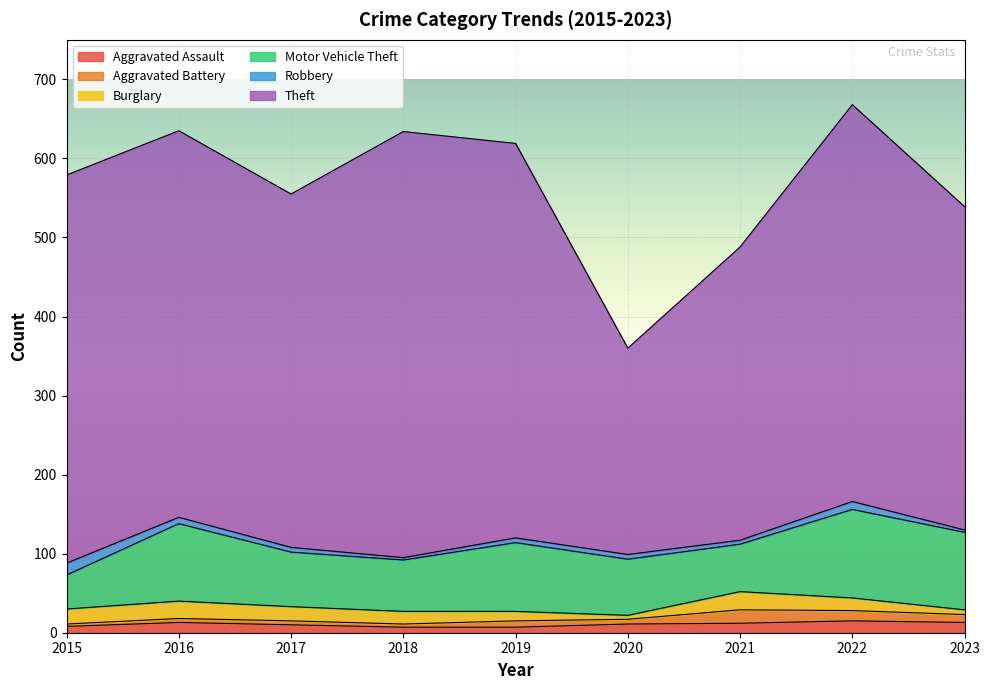

What is the difference between the highest and lowest values at 2016?

484